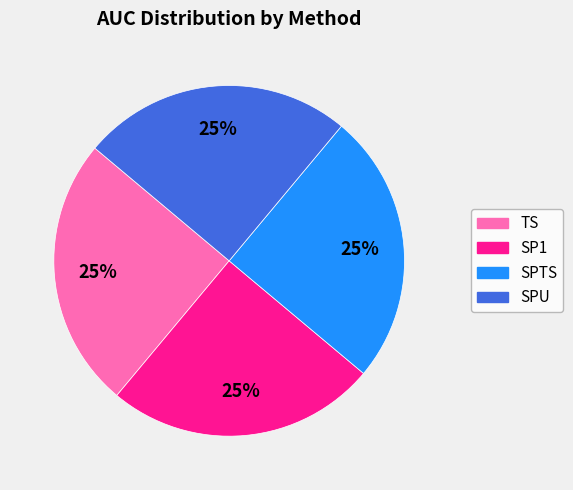

Is it true that SPTS is 25% of the pie?

True